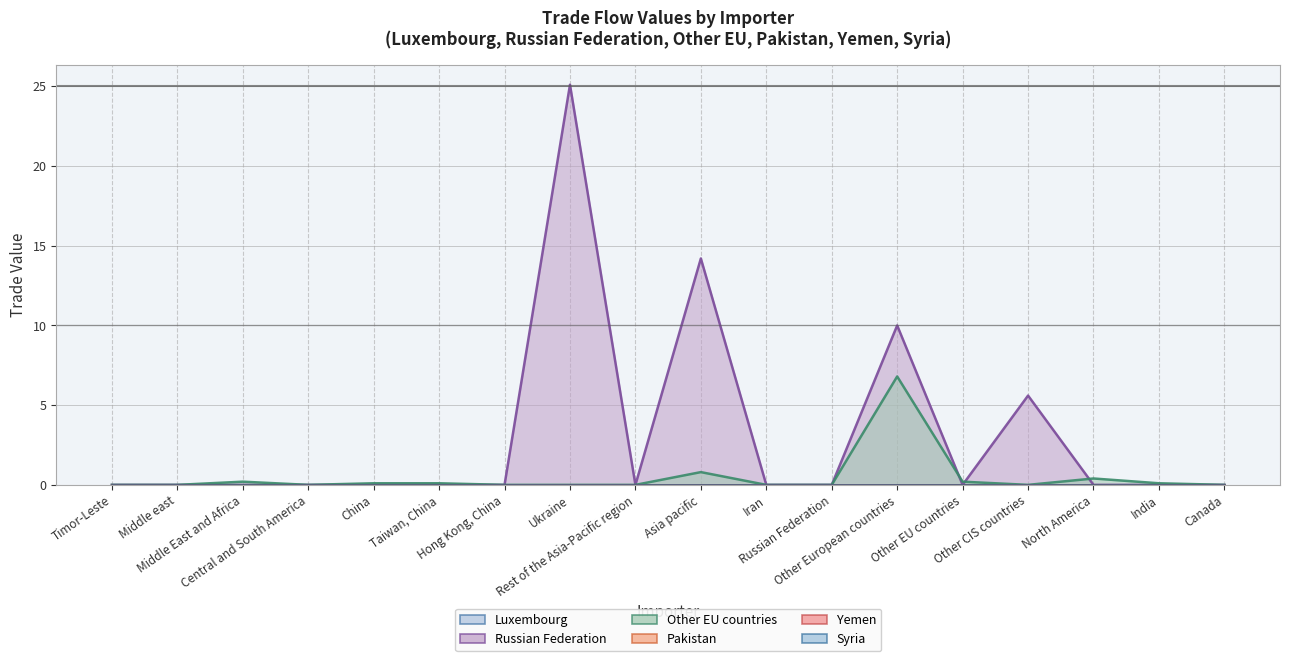

What is the label of the 14th point from the right?

China